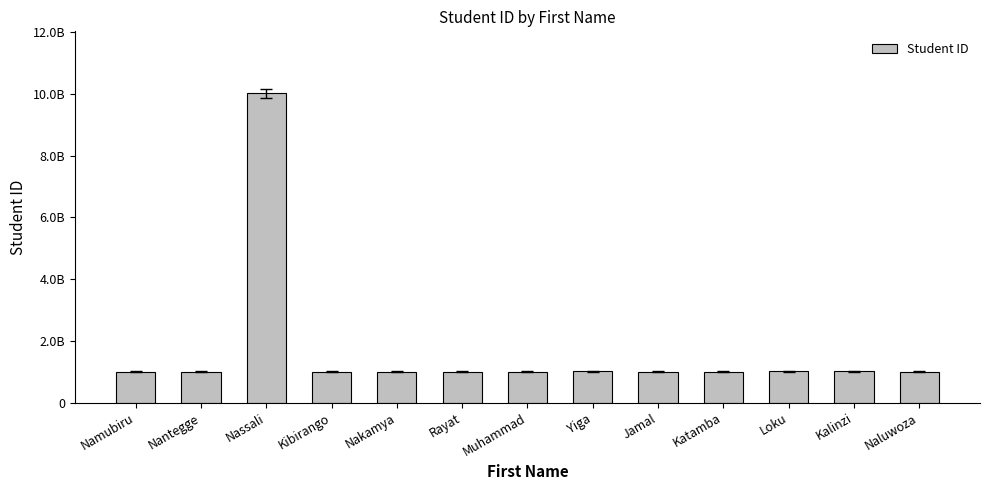

What is the smallest value displayed?

1002118777